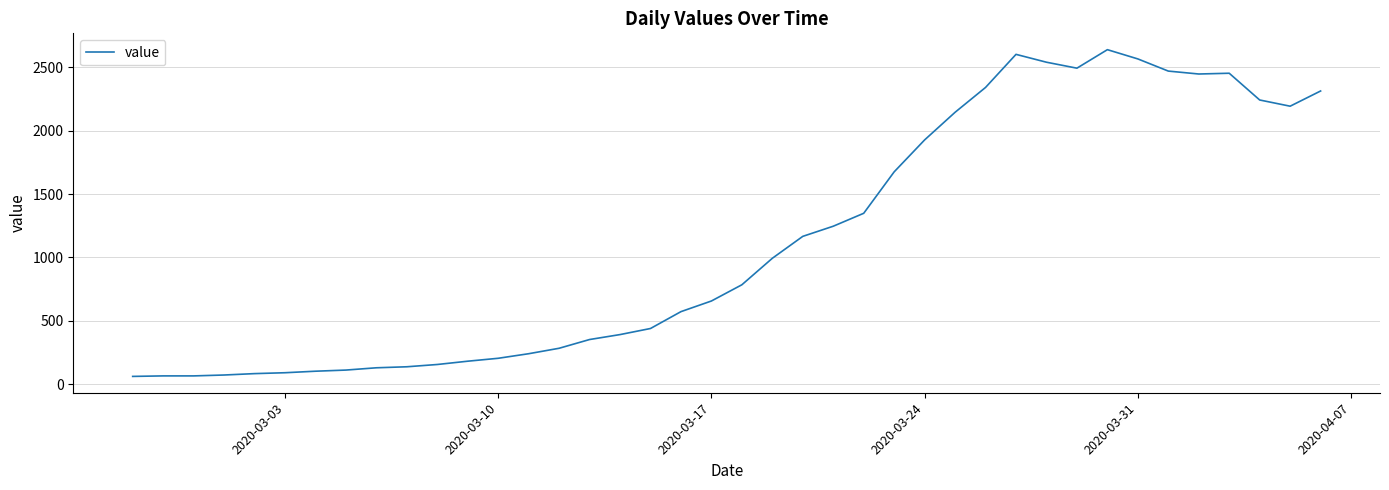

What is the maximum value shown in the chart?

2639